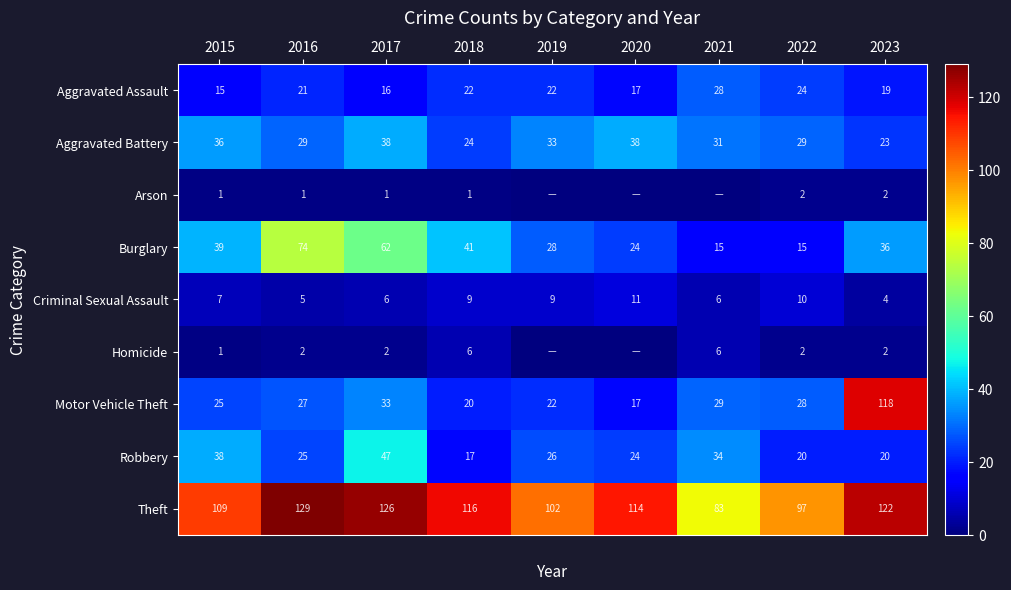

At which category does the chart reach its minimum across all series?

2019